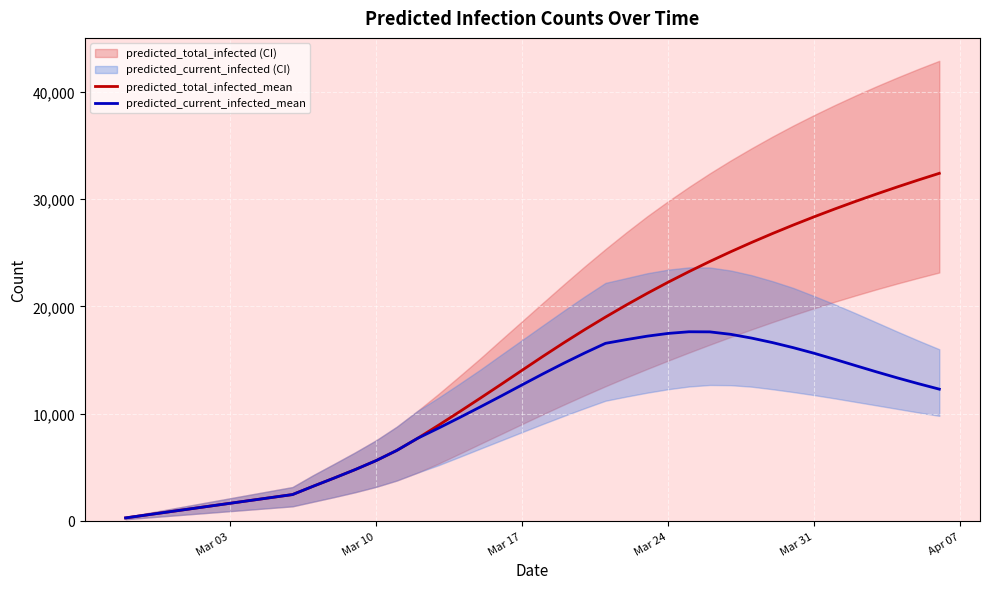

What is the highest value of the predicted_total_infected_mean series?

32409